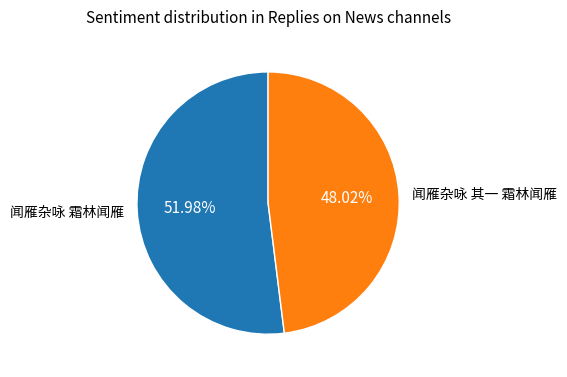

To the nearest percent, what is the difference between the 闻雁杂咏 霜林闻雁 and 闻雁杂咏 其一 霜林闻雁 slice percentages?

4%